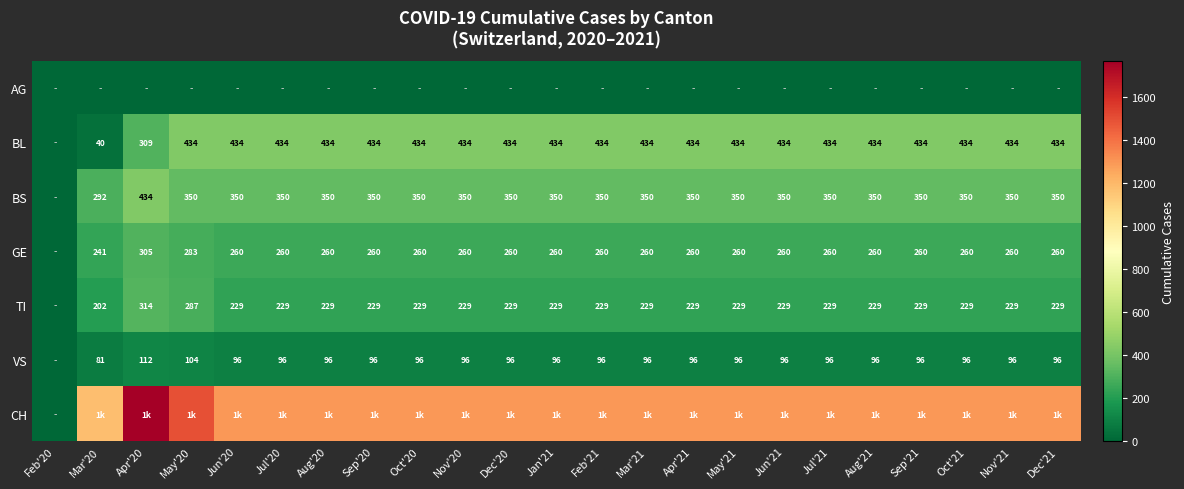

Which category has the lowest value across all series?

Feb'20